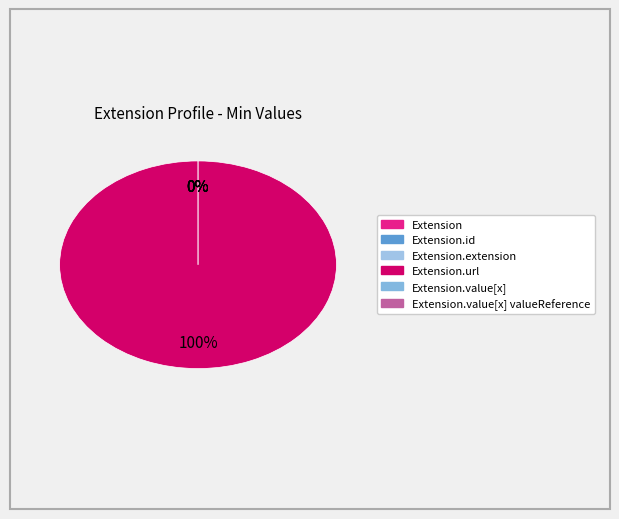

Which has a higher value, Extension.value[x] valueReference or Extension.extension?

Extension.value[x] valueReference